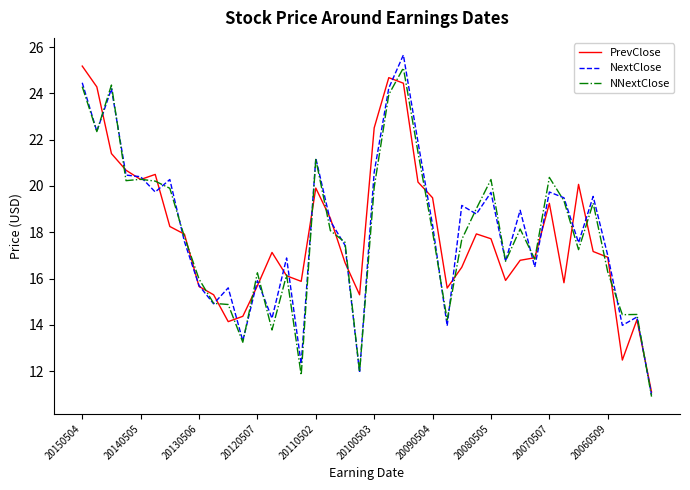

What is the minimum value shown in the chart?

10.9